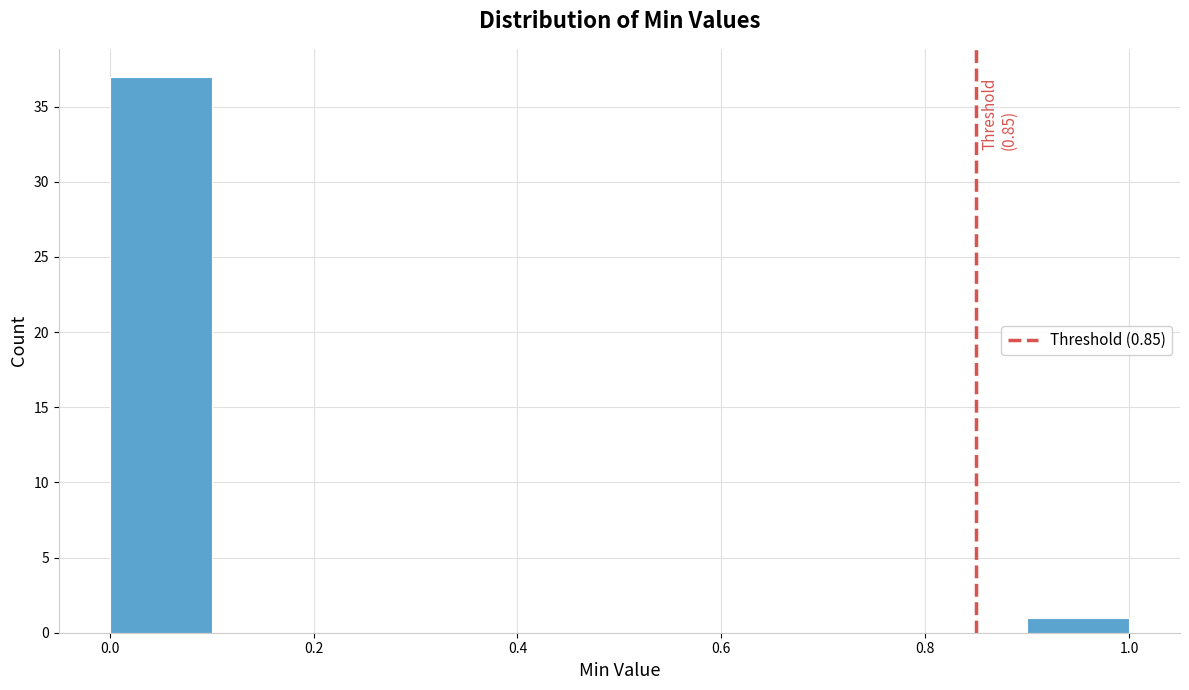

Which range on the x-axis has the tallest bar?

0.0 to 0.1